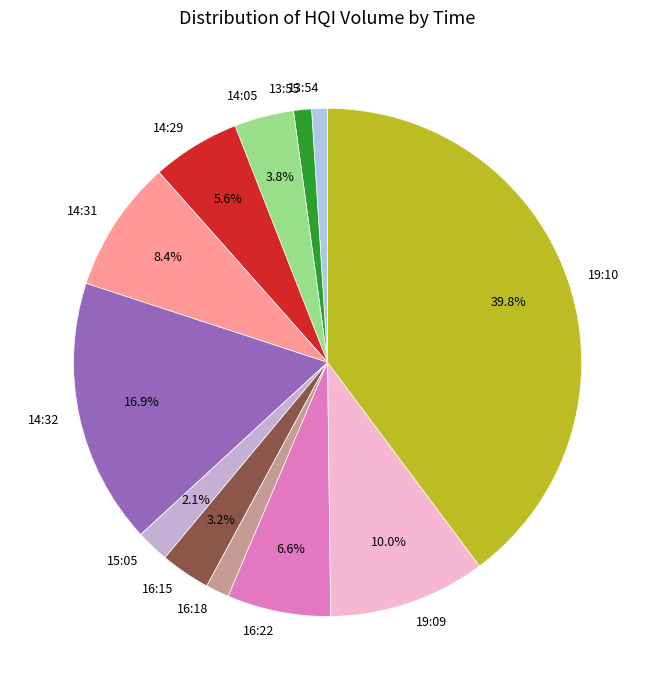

How many segments does this pie chart have?

12